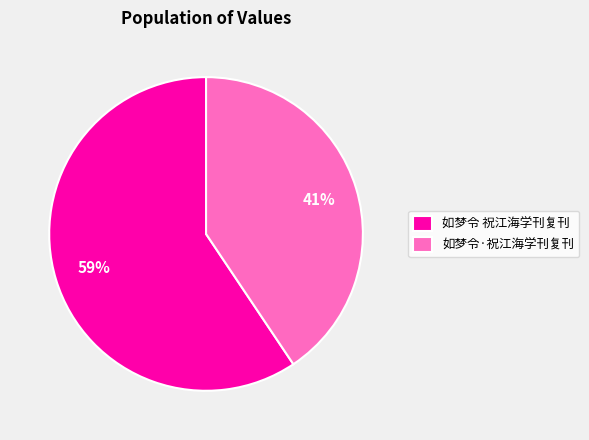

Is there a majority slice in this chart?

Yes